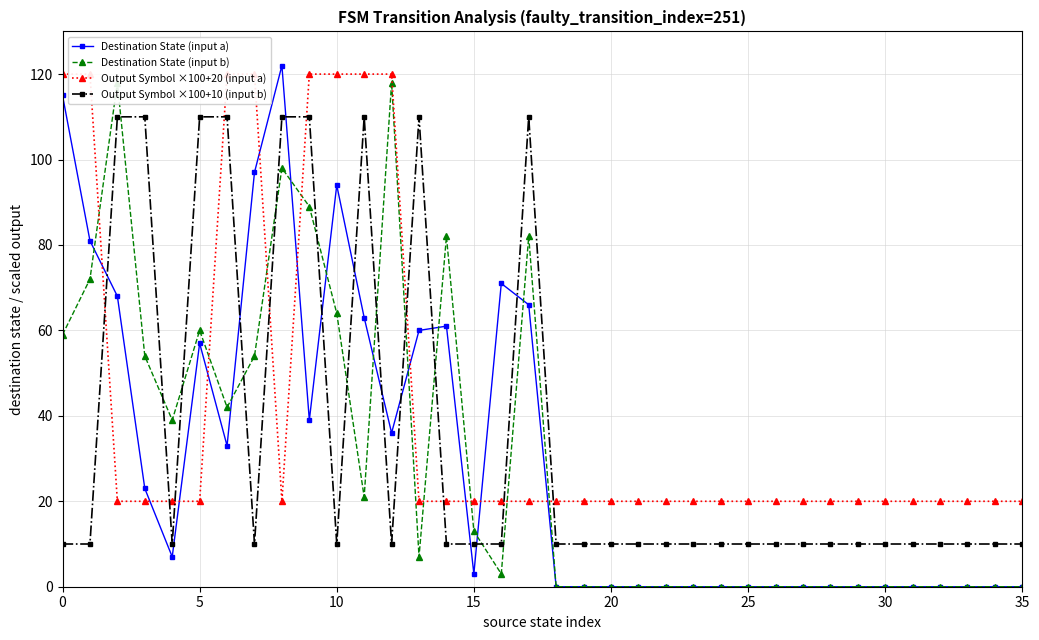

True or false: Destination State (input a) and Output Symbol ×100+10 (input b) intersect in this chart.

True